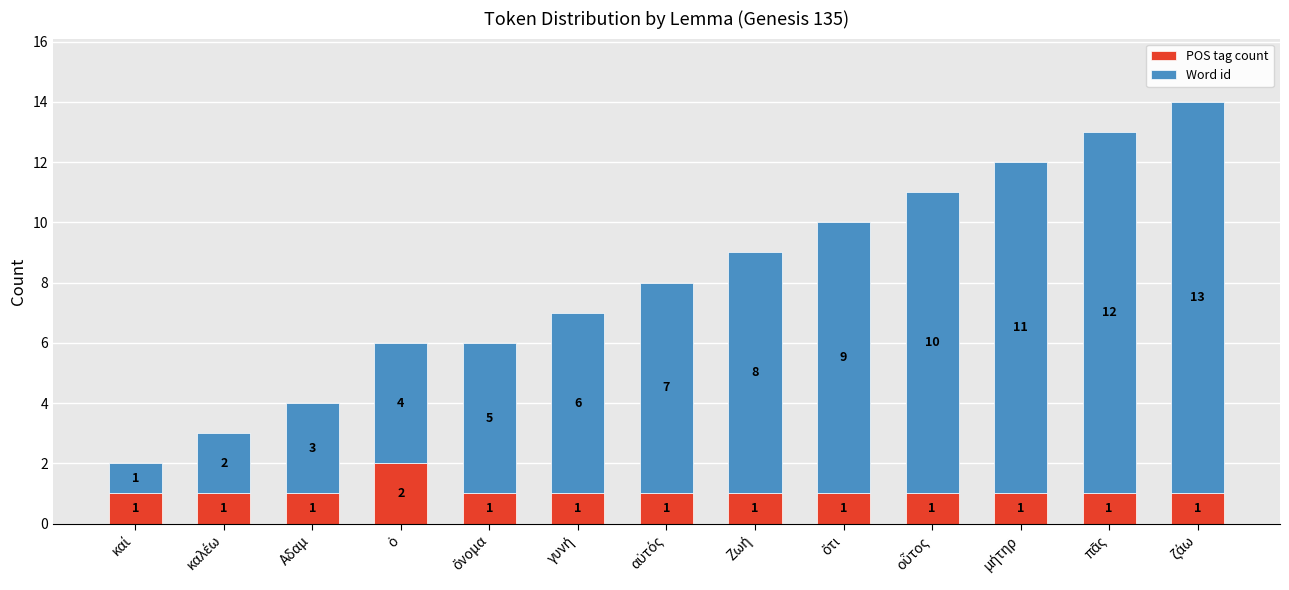

What is the sum of all POS tag count values?

14